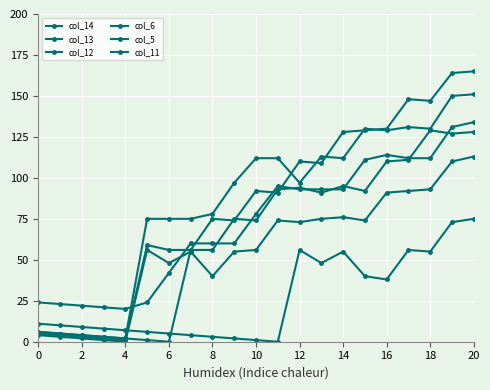

Where do col_13 and col_5 first cross each other?

8 and 10